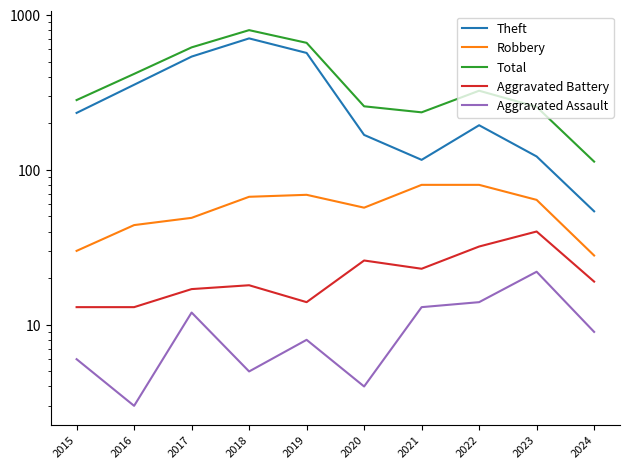

Read the Aggravated Battery value at 2021, to the nearest 5.

25